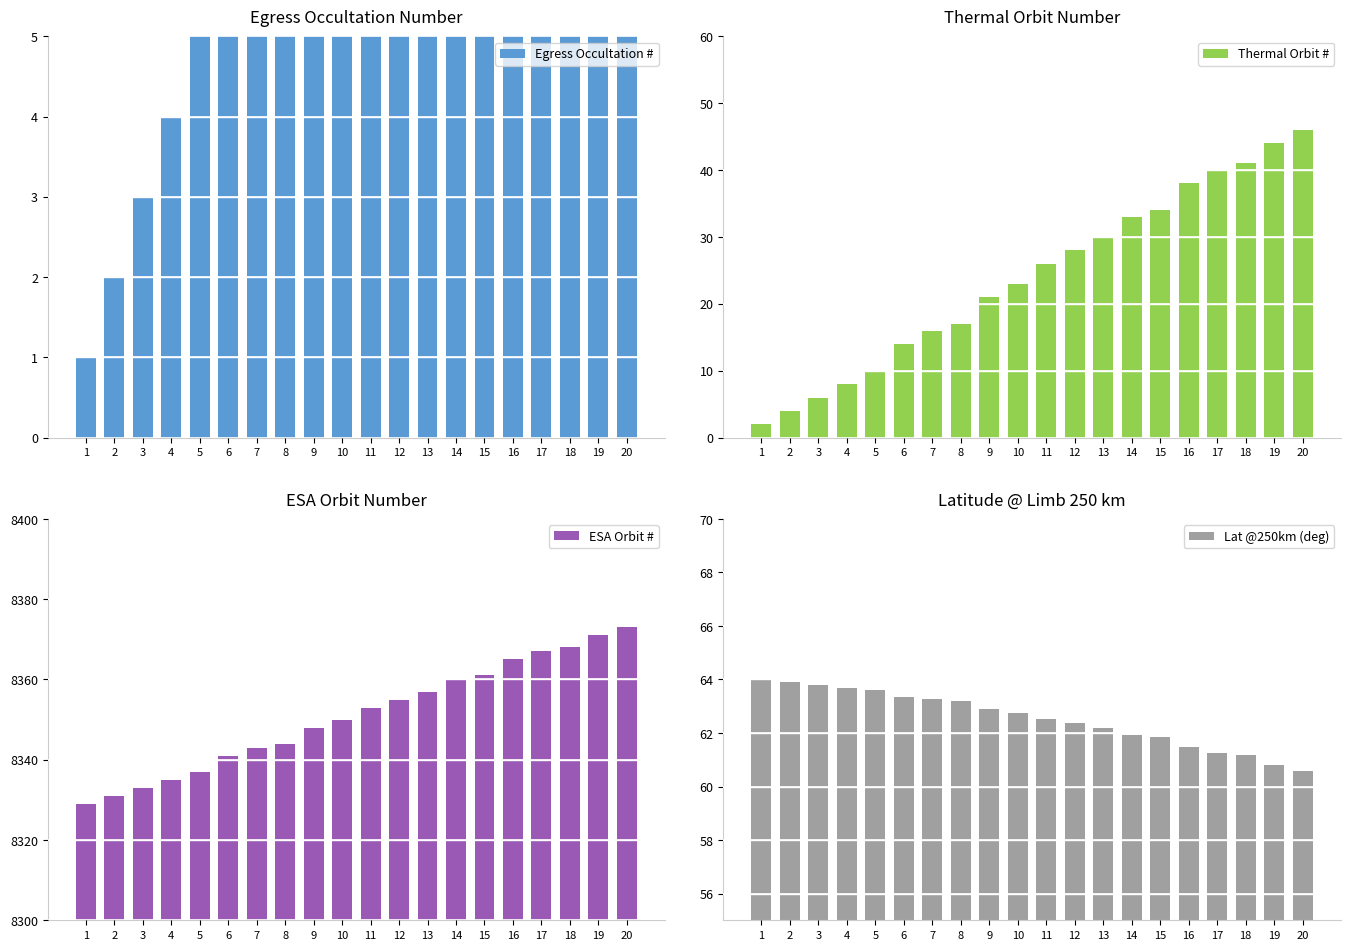

How many values in the Thermal Orbit # series exceed 26?

9